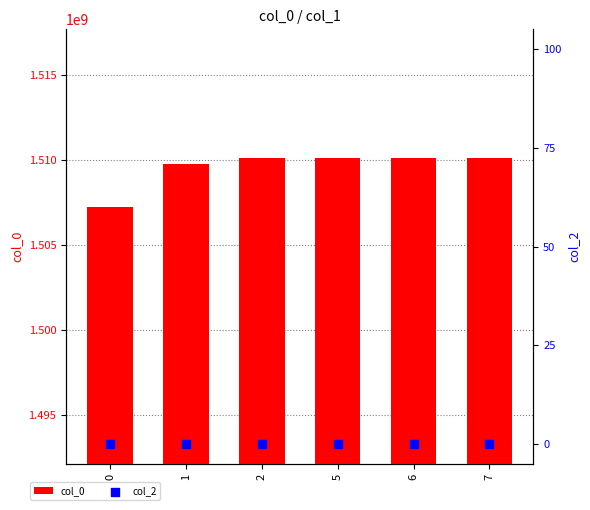

What are all the series names shown in the legend?

col_0, col_2